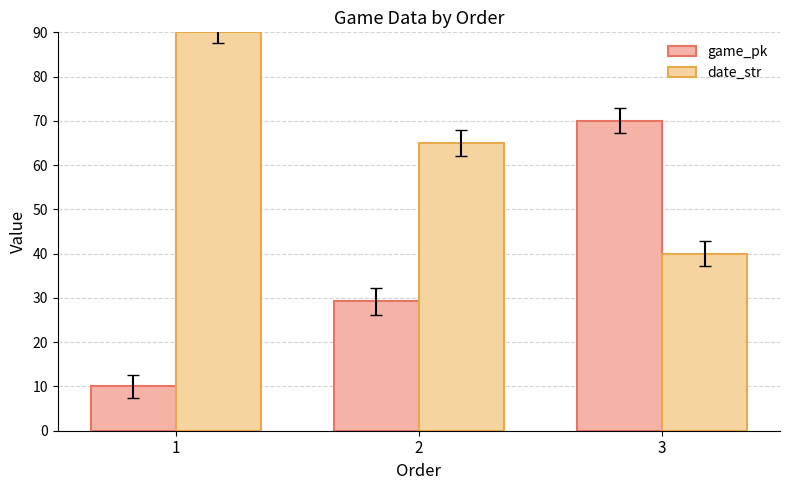

What is the maximum value for date_str?

90.0